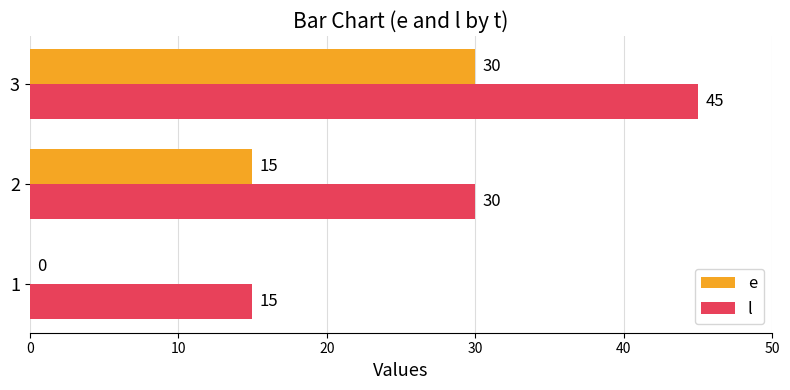

The l series shows 44 at 2. True or false?

False